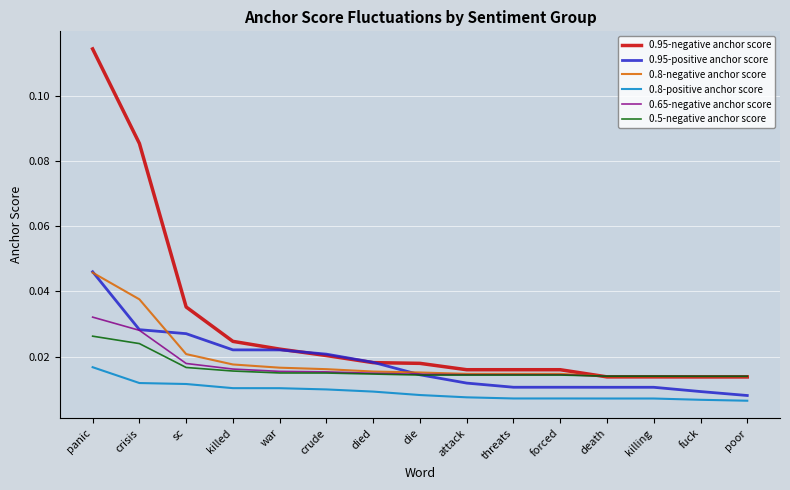

At sc, list the series in order from largest to smallest.

0.95-negative anchor score, 0.95-positive anchor score, 0.8-negative anchor score, 0.65-negative anchor score, 0.5-negative anchor score, 0.8-positive anchor score